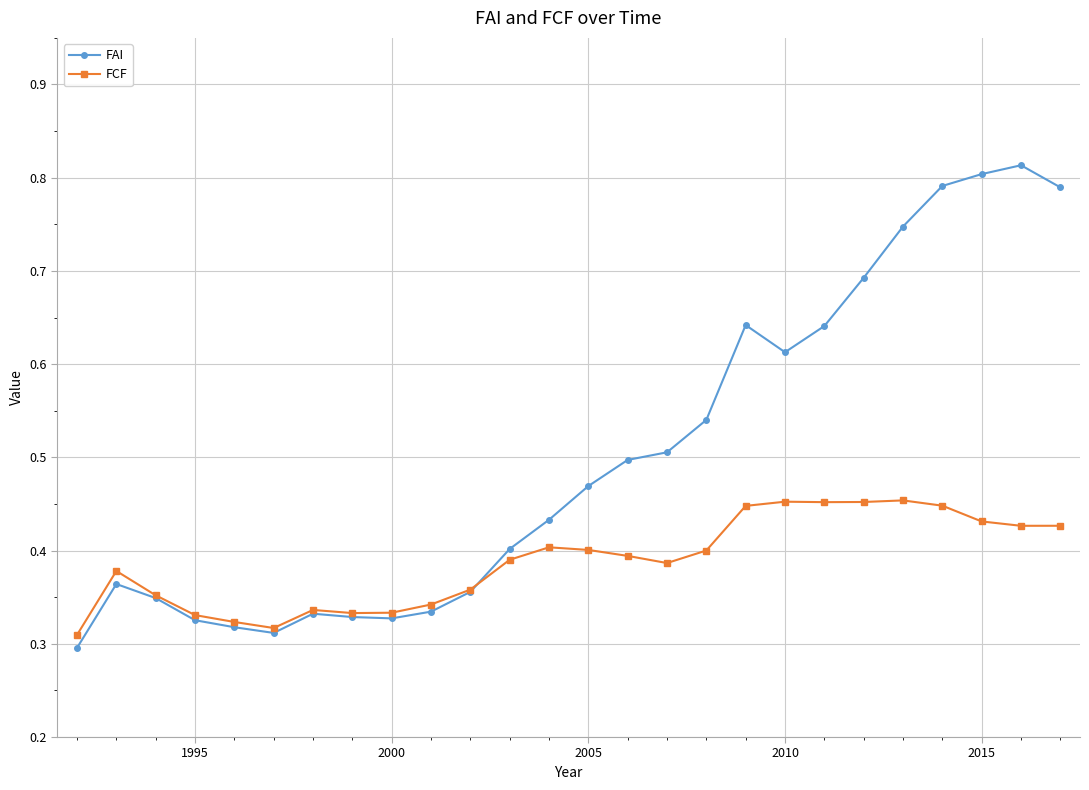

How many FCF values are between 0 and 1?

26